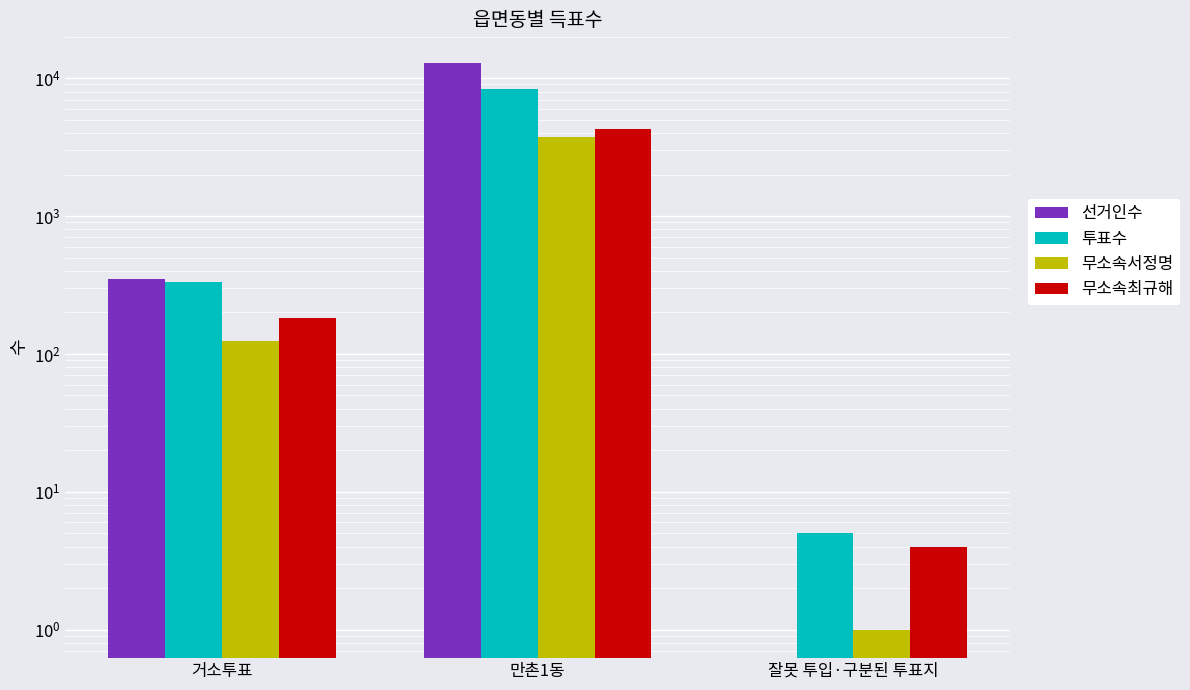

How many bars are there in total?

12